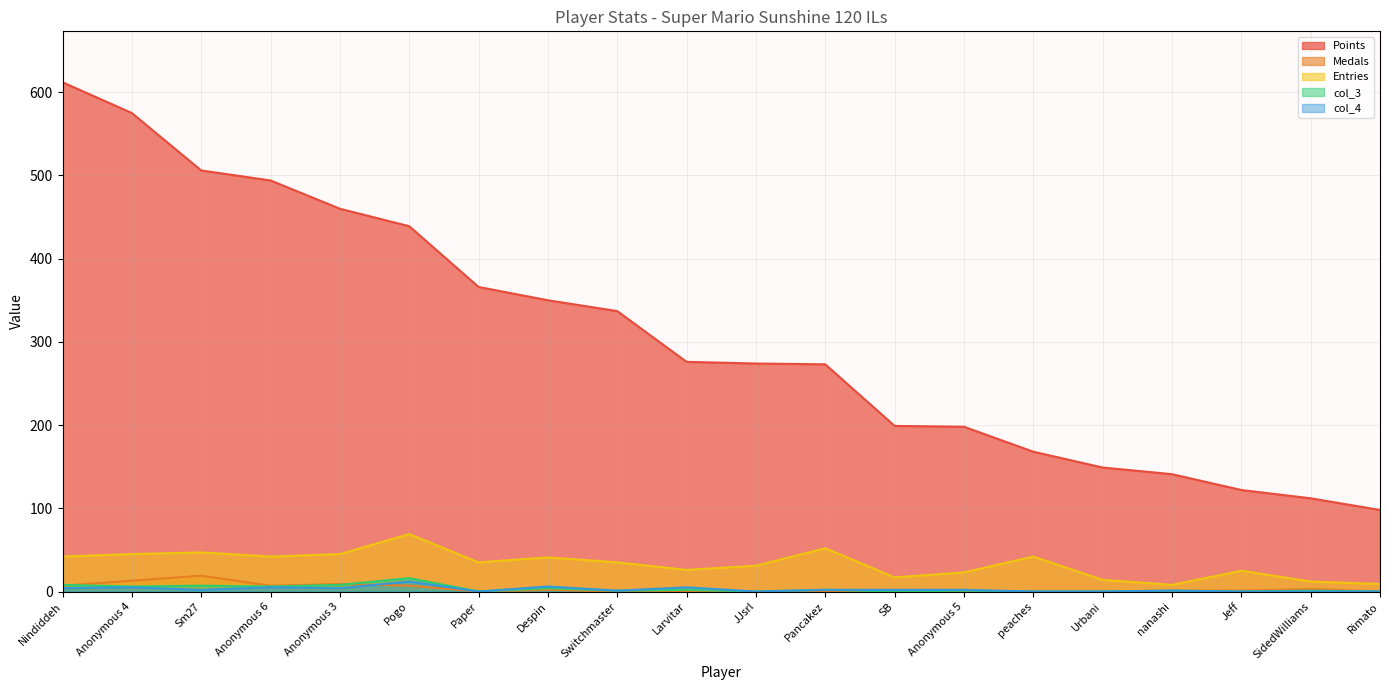

At which label is col_3 closest to 8?

Nindiddeh